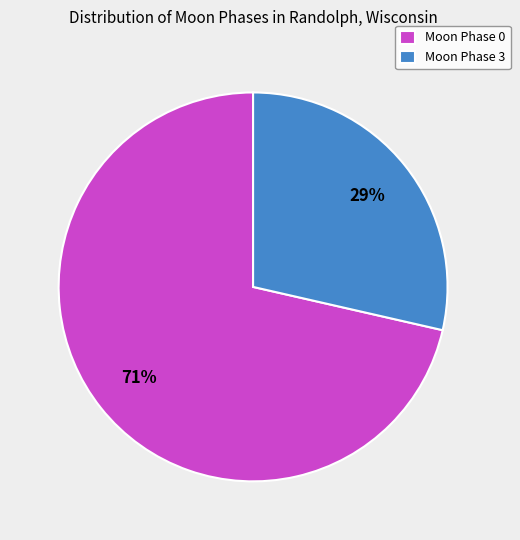

Is it true that Moon Phase 0 is 71% of the pie?

True